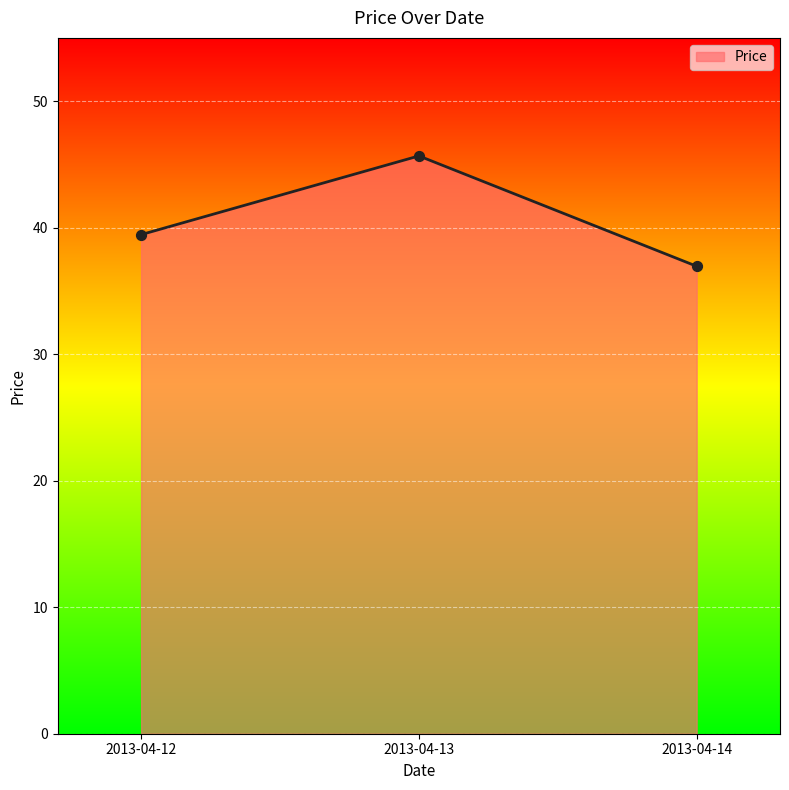

Between 2013-04-12 and 2013-04-14, which is larger?

2013-04-12